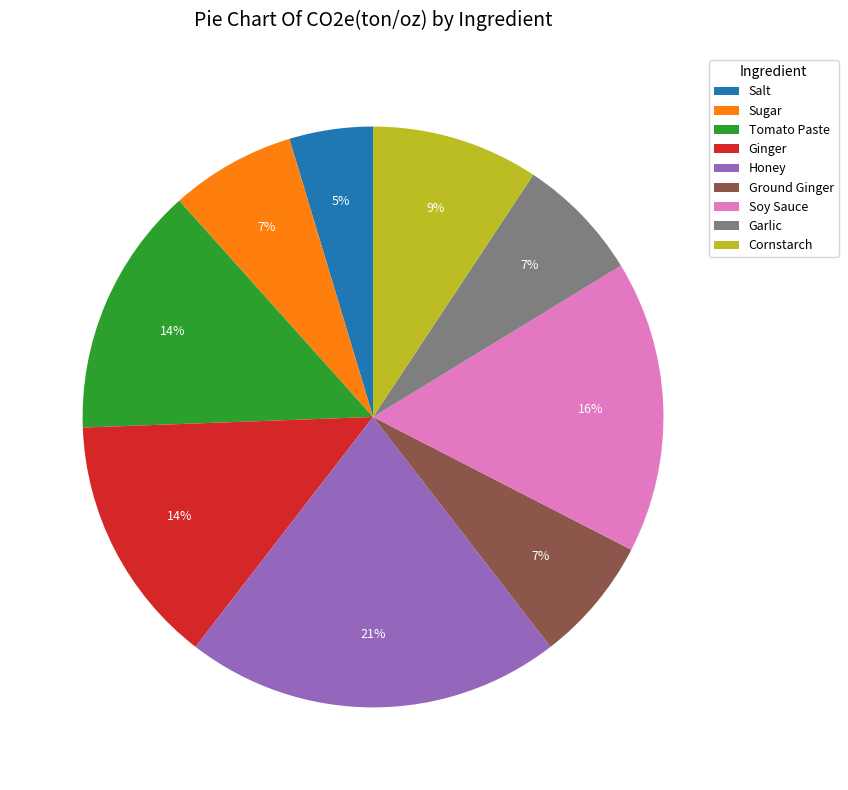

How many slices are in this pie chart?

9